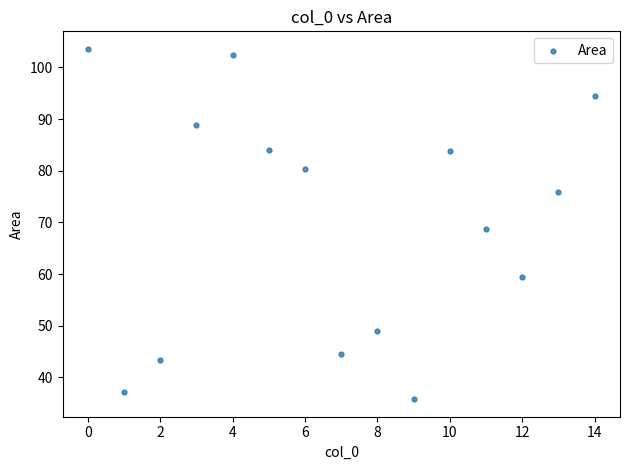

What is the range of Y values (max minus min)?

67.8